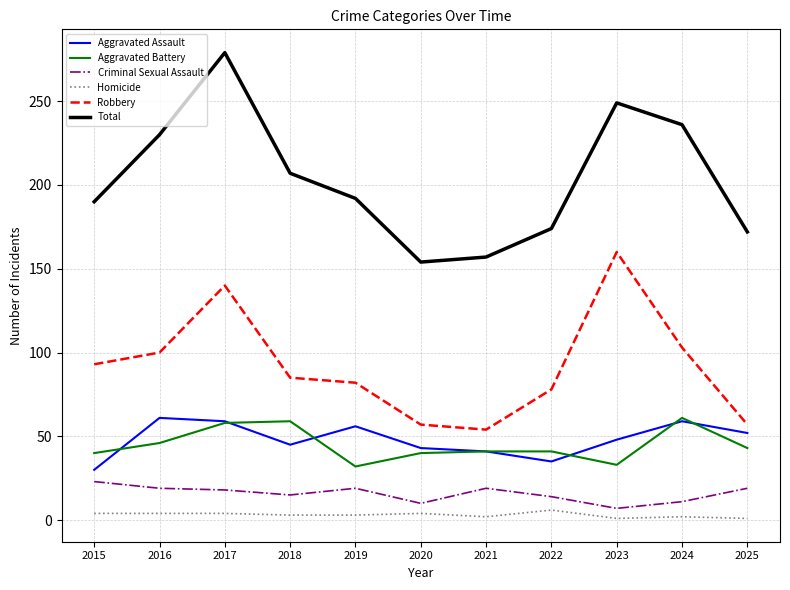

What are all the series names shown in the legend?

Aggravated Assault, Aggravated Battery, Criminal Sexual Assault, Homicide, Robbery, Total